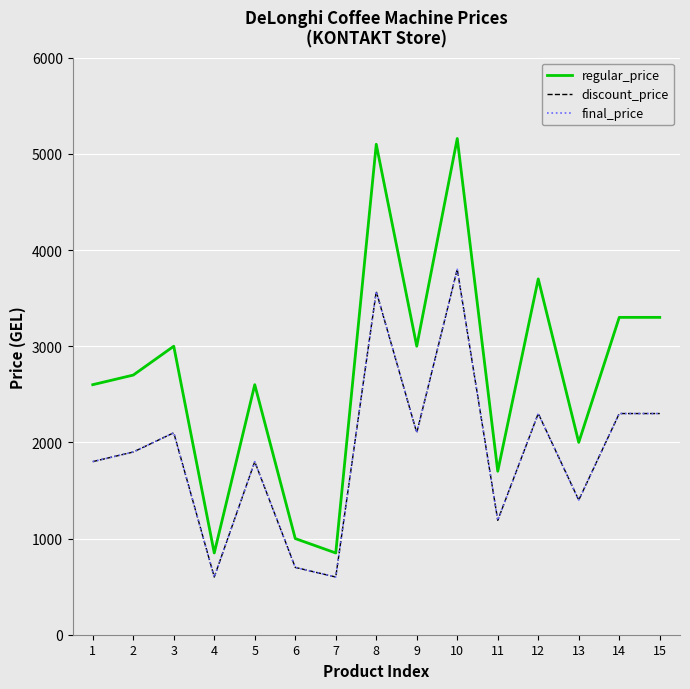

True or false: discount_price has more than 0 interior local peaks.

True